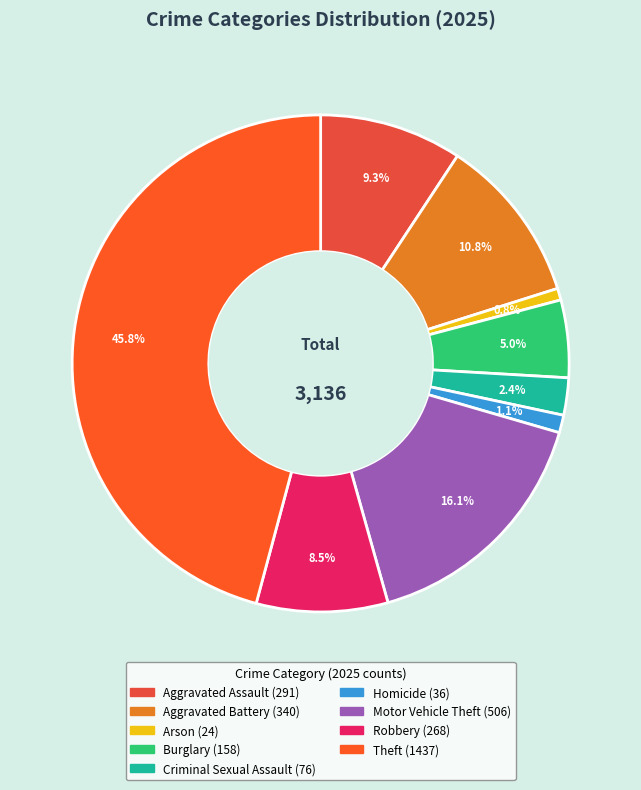

What is the change in value from Aggravated Battery to Motor Vehicle Theft?

+166